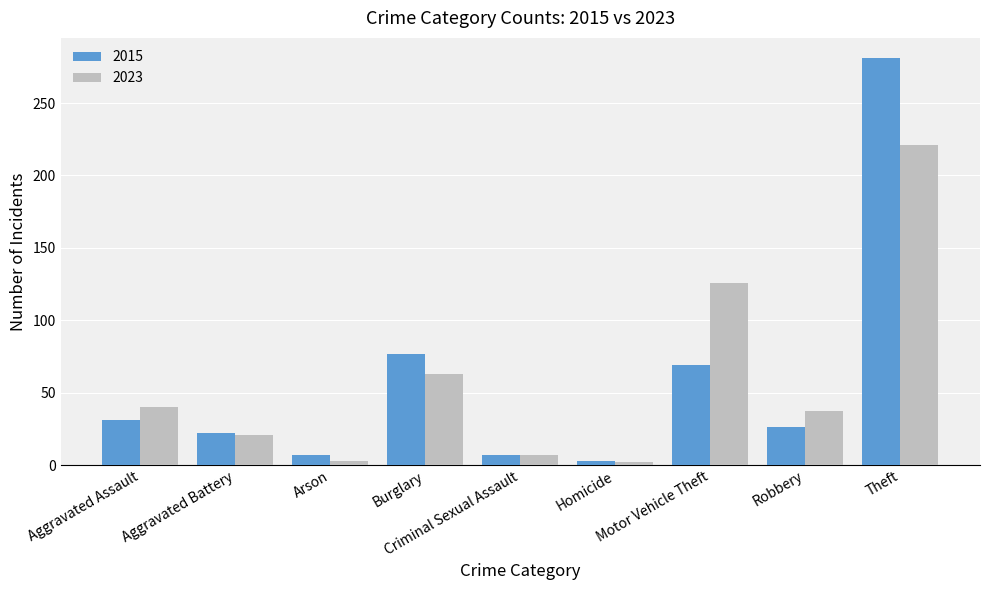

What is the spread (max minus min) of values at Motor Vehicle Theft?

57